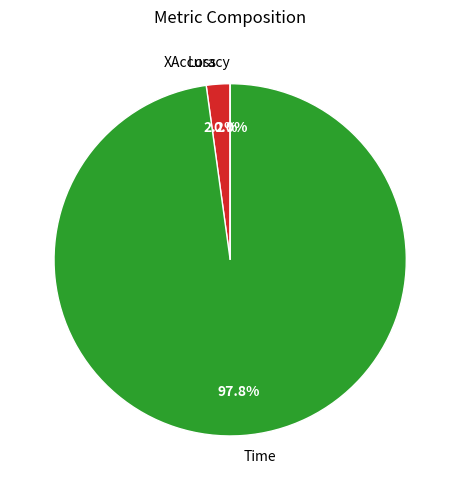

True or false: Time accounts for 99% of the total.

False